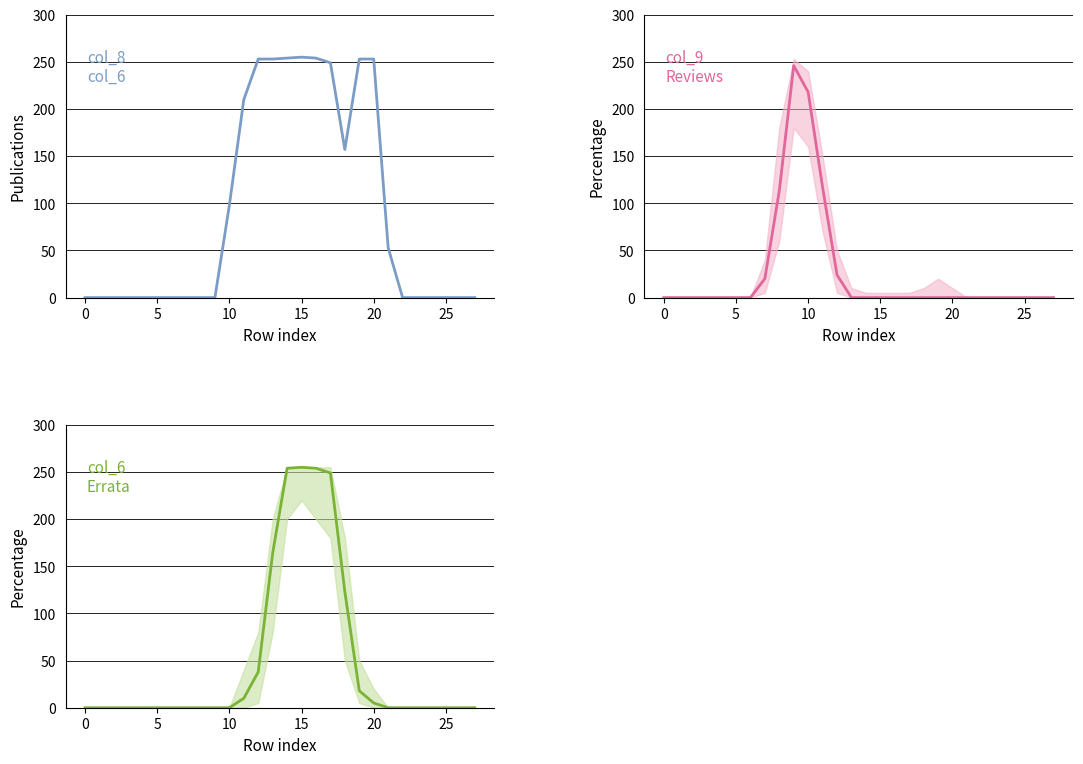

What is the difference between the maximum and minimum values in the col_9 series?

246